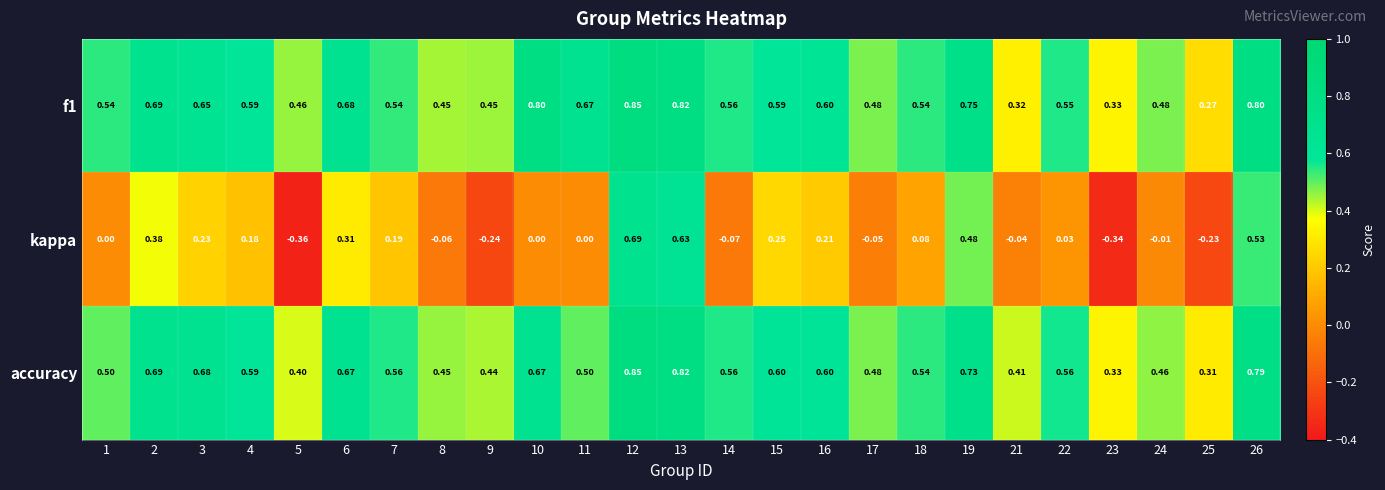

Which series has the widest spread of values?

kappa